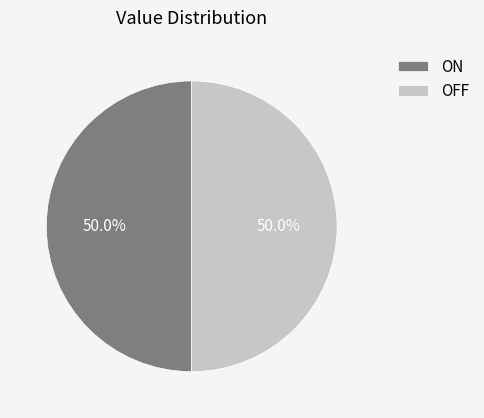

How many segments does this pie chart have?

2